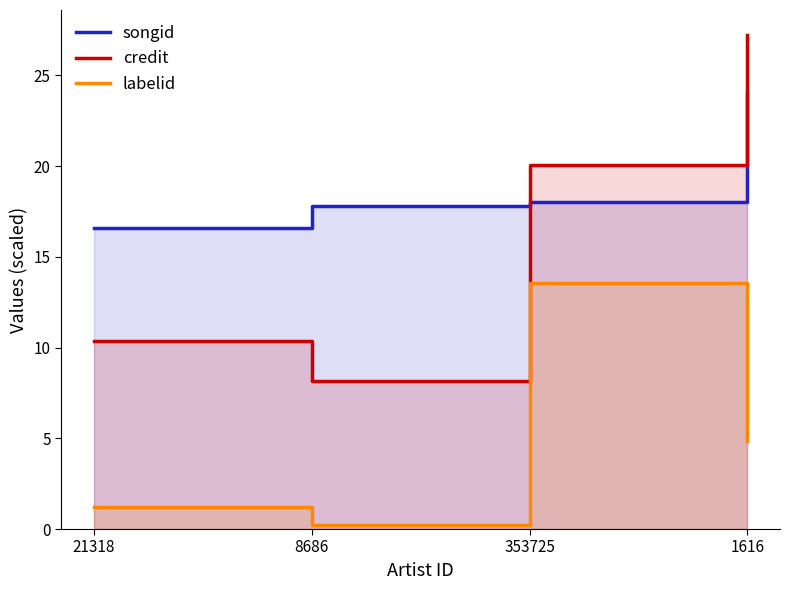

What is the approximate value of labelid at 21318?

1.2